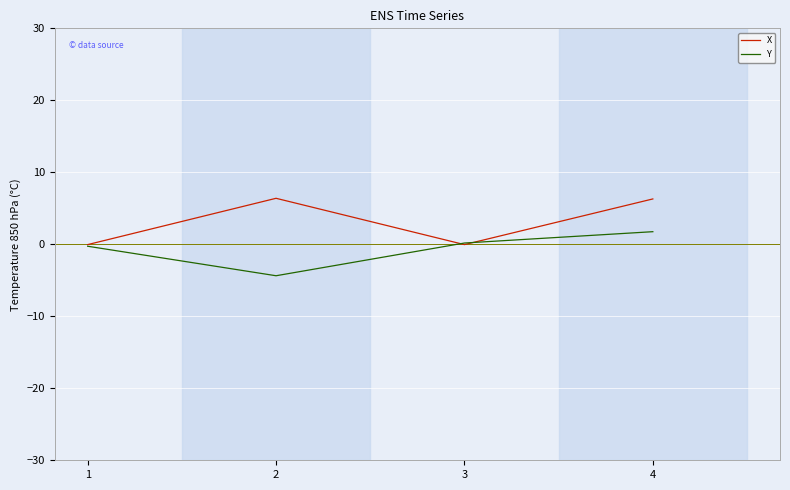

How many series are shown in this chart?

2